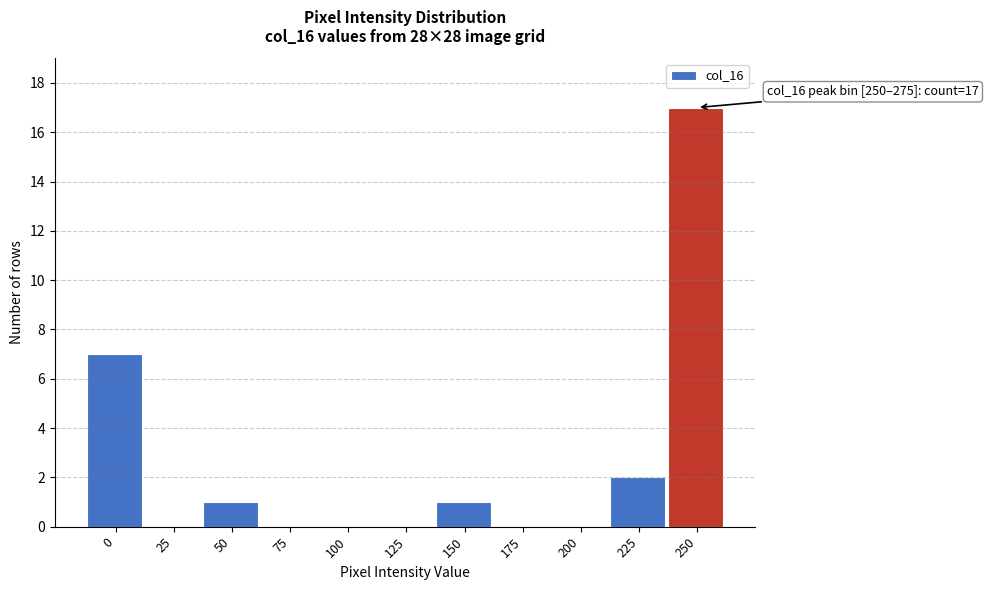

Reading right to left, what are all the values shown in this chart?

250=17	225=2	200=0	175=0	150=1	125=0	100=0	75=0	50=1	25=0	0=7